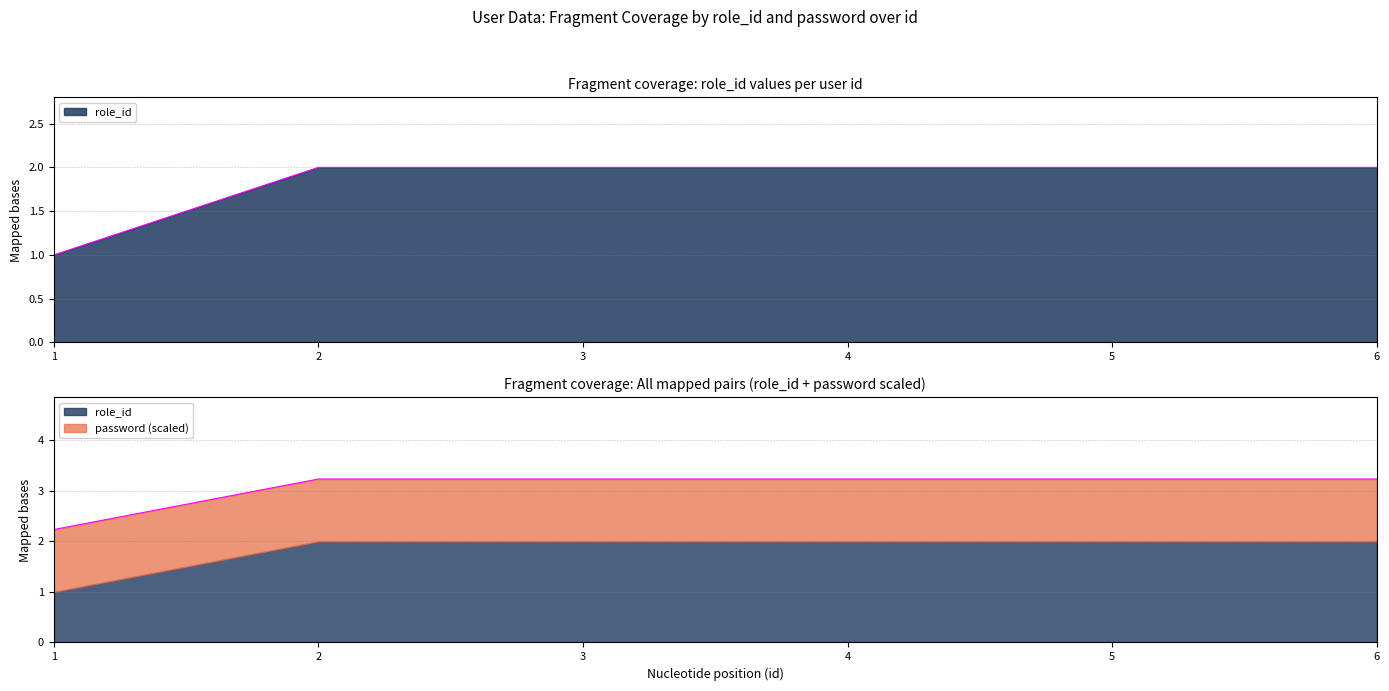

The value at 5 is 2. True or false?

True